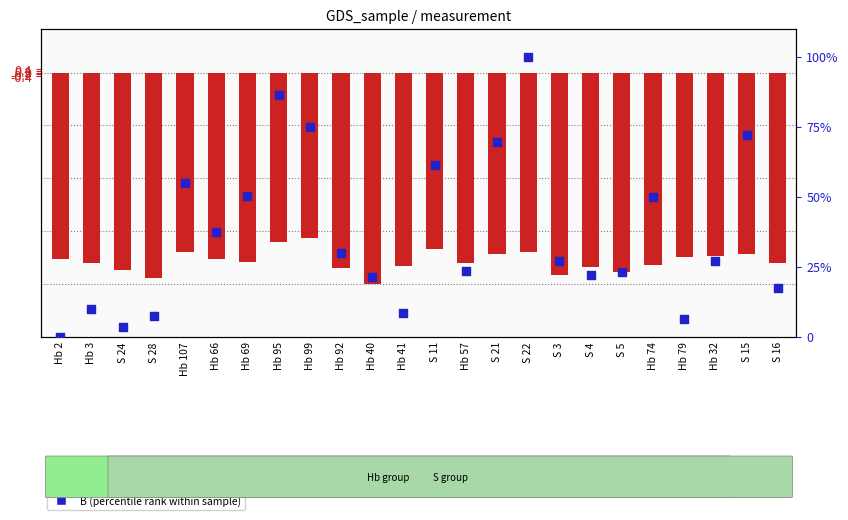

Which series reaches the maximum Y coordinate?

B (percentile rank within sample)